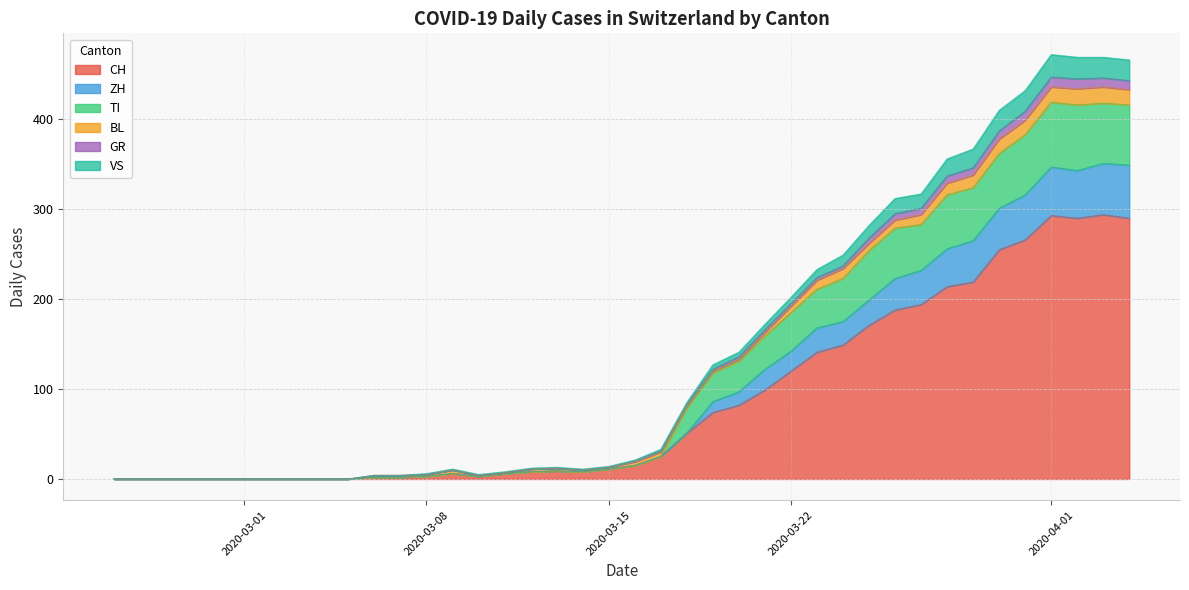

True or false: CH and ZH cross at least once.

False